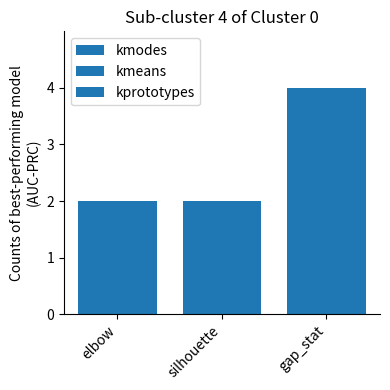

How many series are shown in this chart?

3